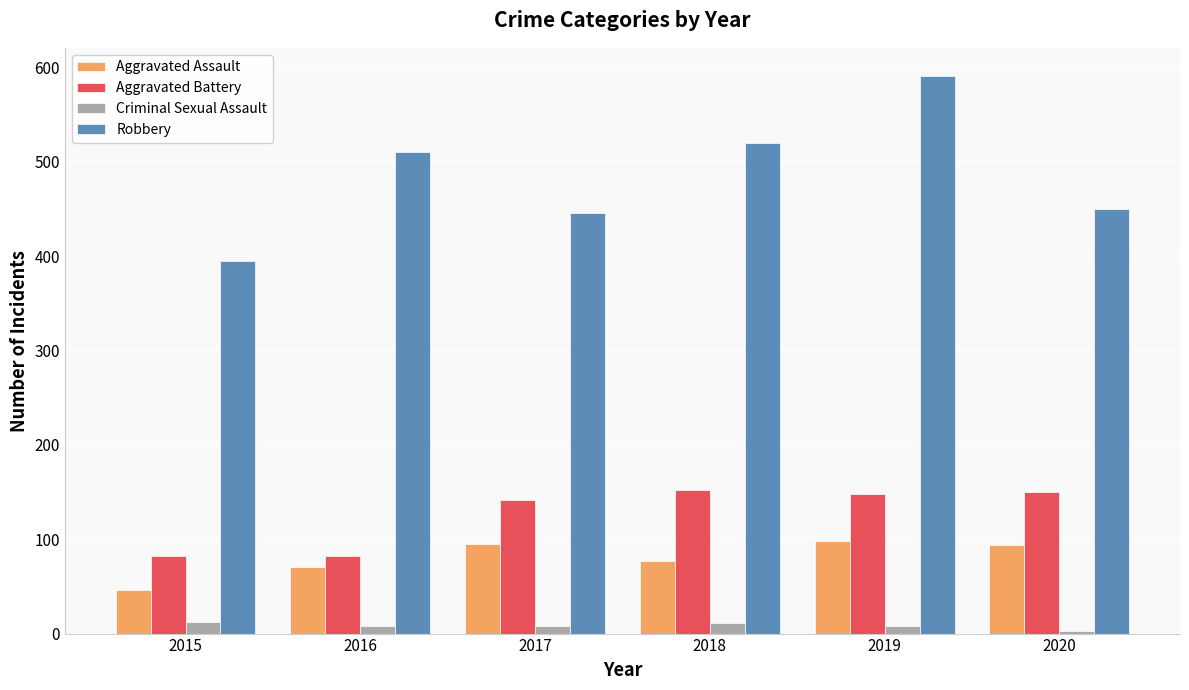

The value of Robbery at 2017 is 446. True or false?

True